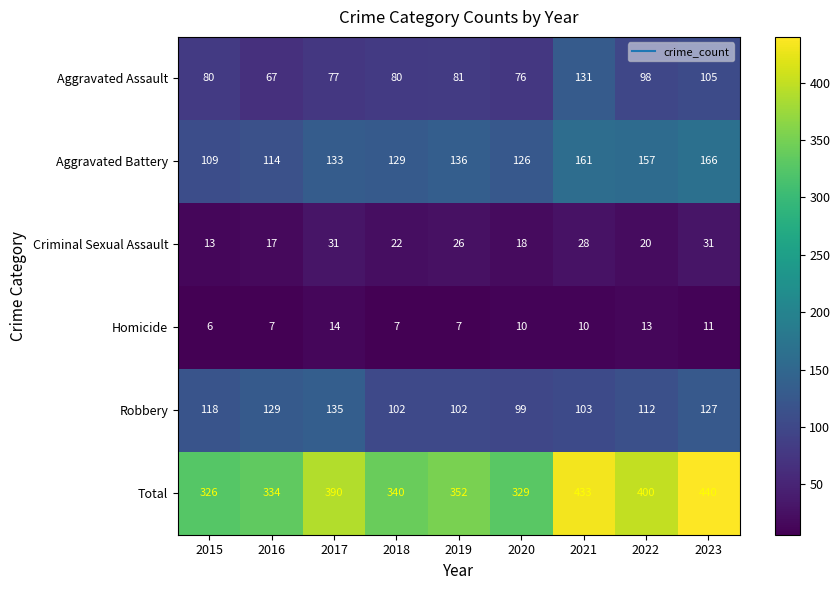

True or false: Robbery has a value of 38 at 2017.

False